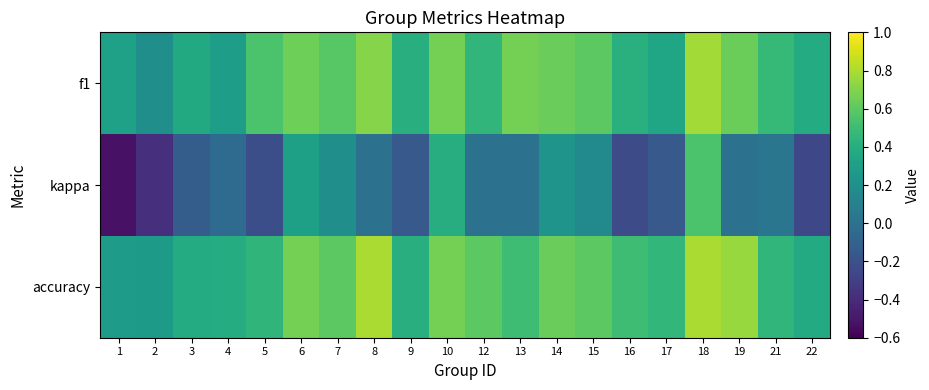

At how many categories does at least one series exceed 0?

20